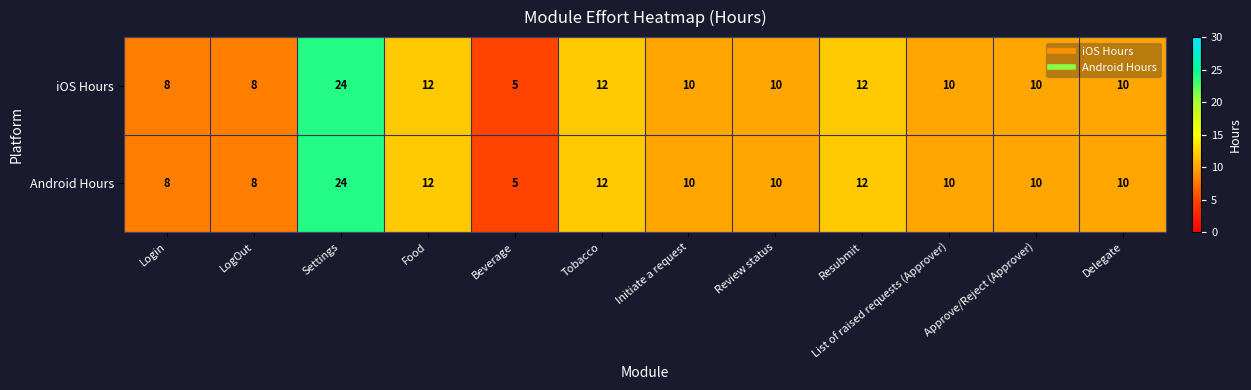

The value of iOS Hours at Settings is 35. True or false?

False